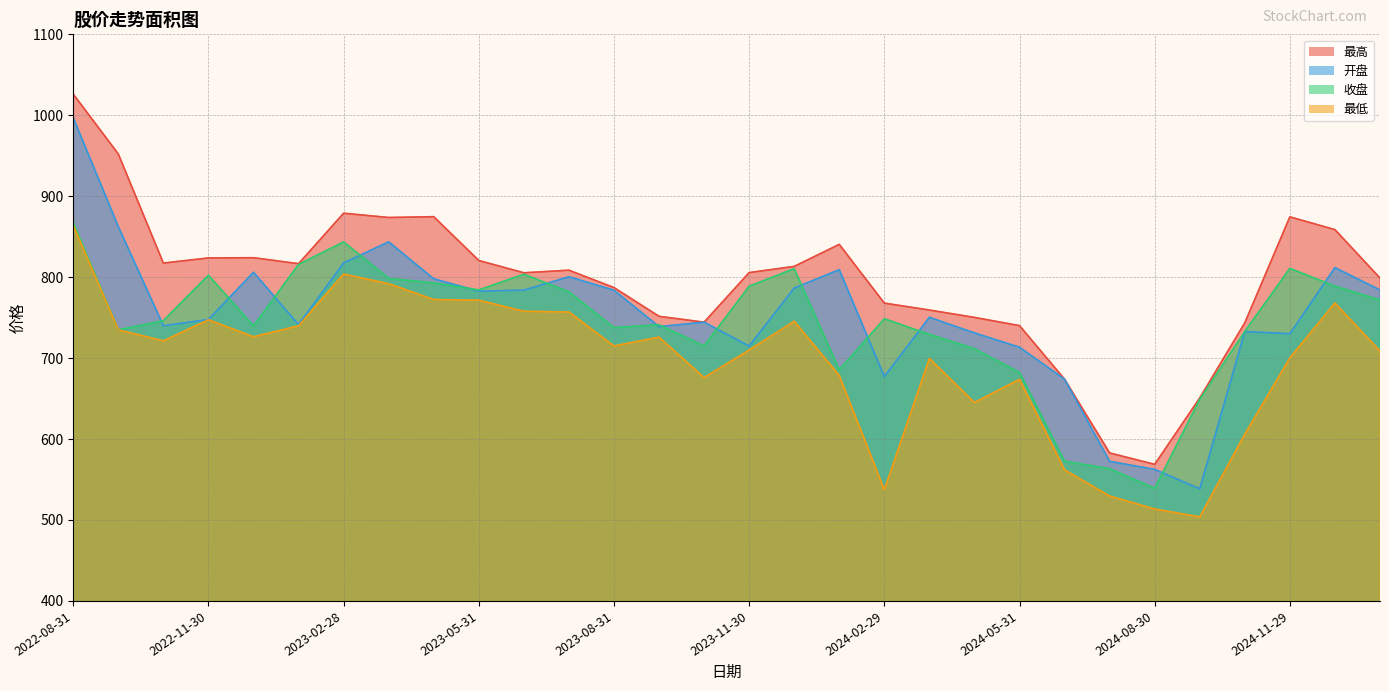

What is the smallest value displayed?

503.9